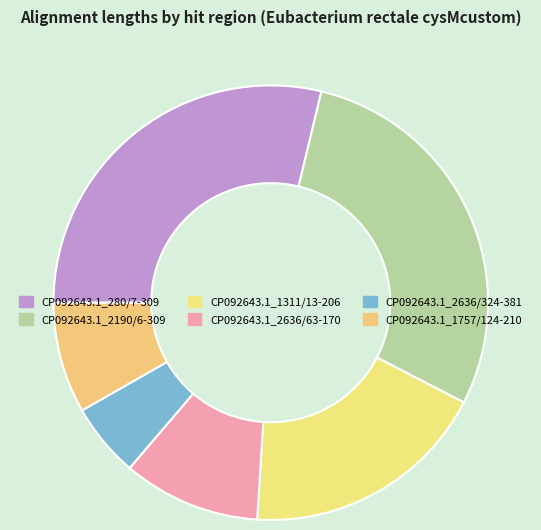

To the nearest percent, what is the combined percentage of CP092643.1_1311/13-206 and CP092643.1_280/7-309?

47%